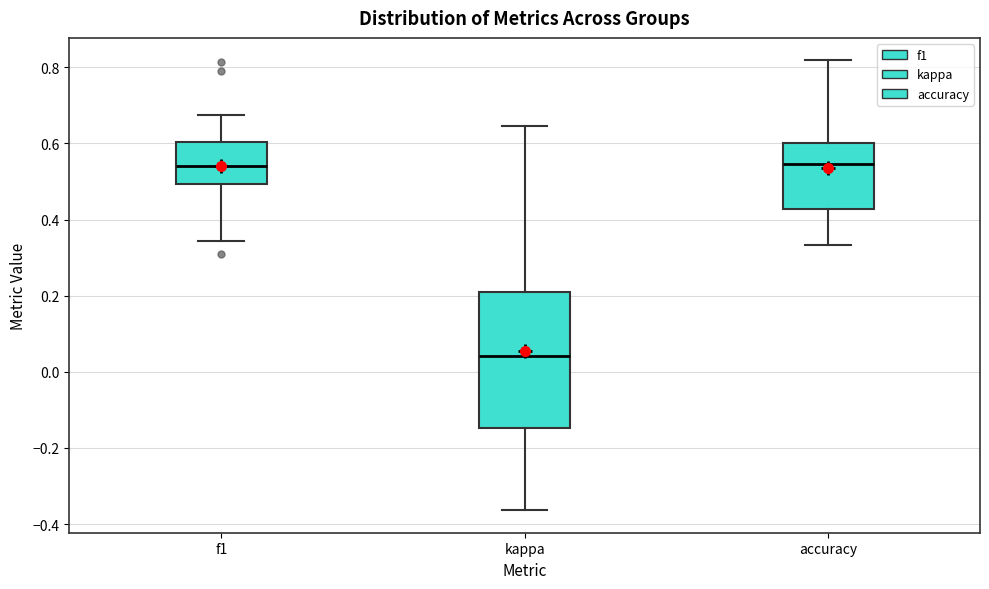

Reading left to right, read every box against the y-axis: the position of its median line, the range the box covers, and the ends of its whiskers. The values are not printed on the chart, so give them approximately, as read against the axis.

f1: median 0.54, box 0.50 to 0.60, whiskers 0.34 to 0.68
kappa: median 0.04, box -0.14 to 0.22, whiskers -0.36 to 0.64
accuracy: median 0.54, box 0.42 to 0.60, whiskers 0.34 to 0.82